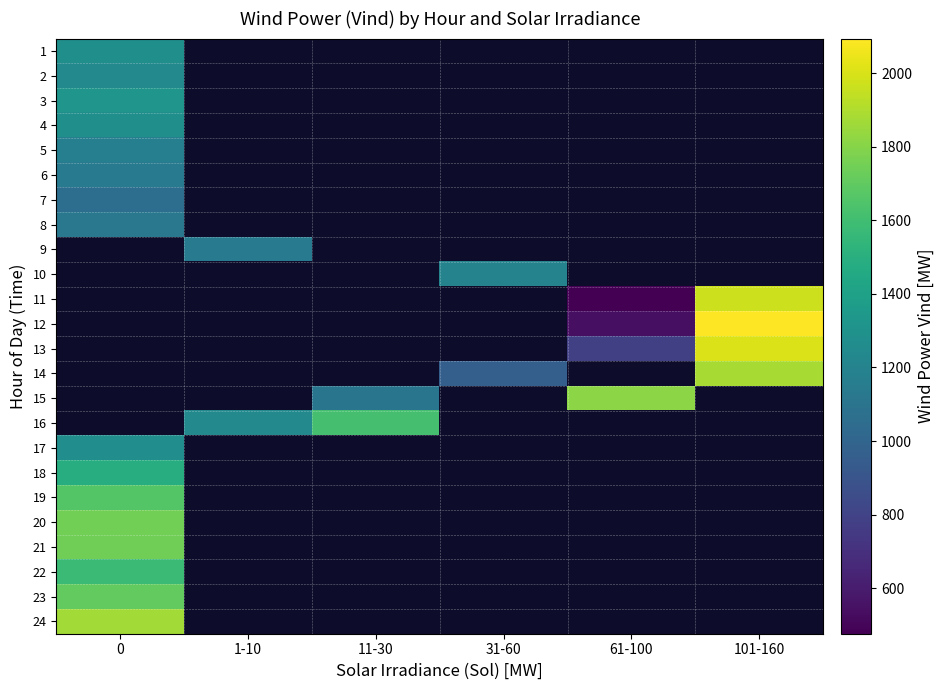

What is the maximum value shown in the chart?

2094.4